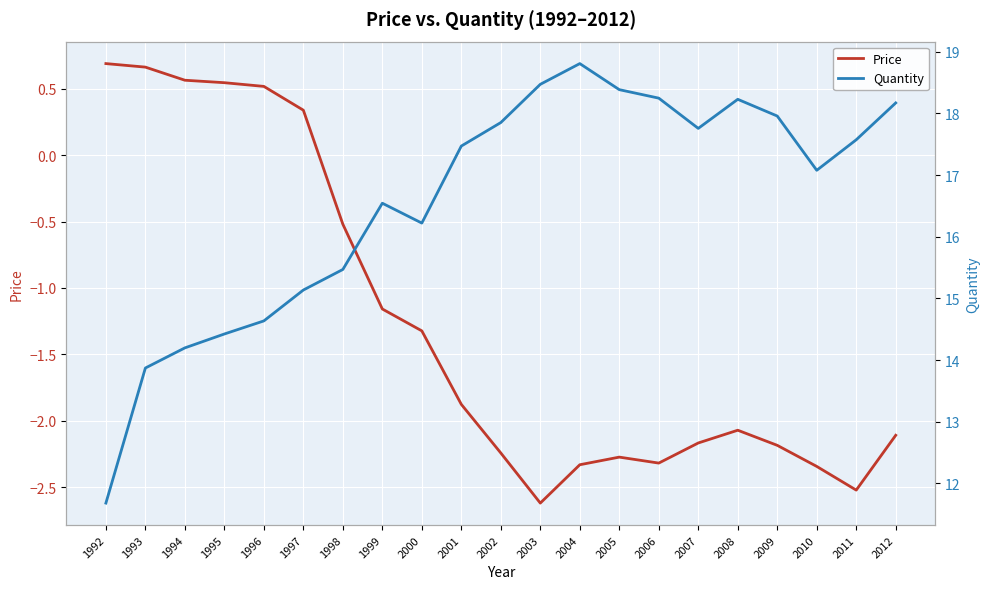

The value of Price at 2001 is -0.8. True or false?

False